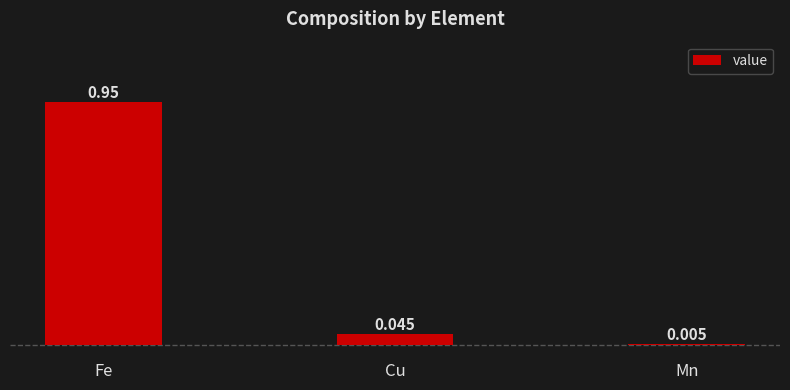

How many distinct data groups are displayed?

1